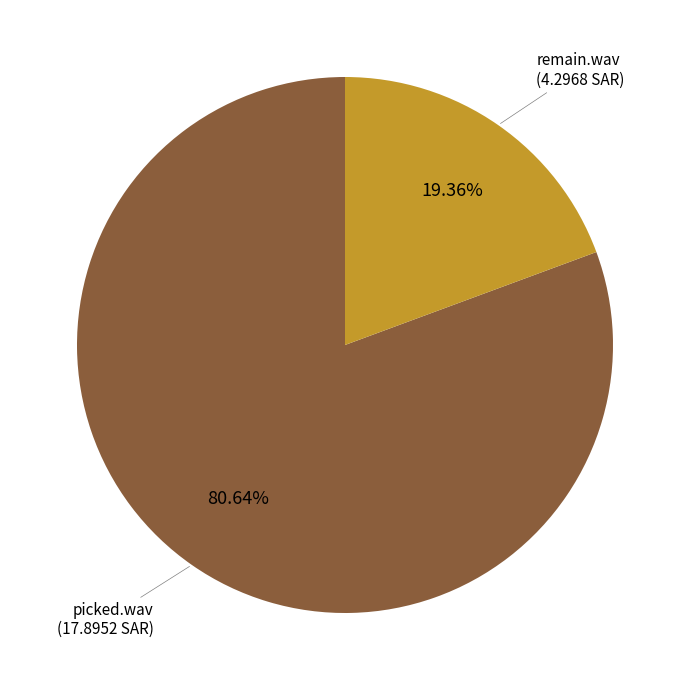

How much of the chart is everything except remain.wav?

80.6%